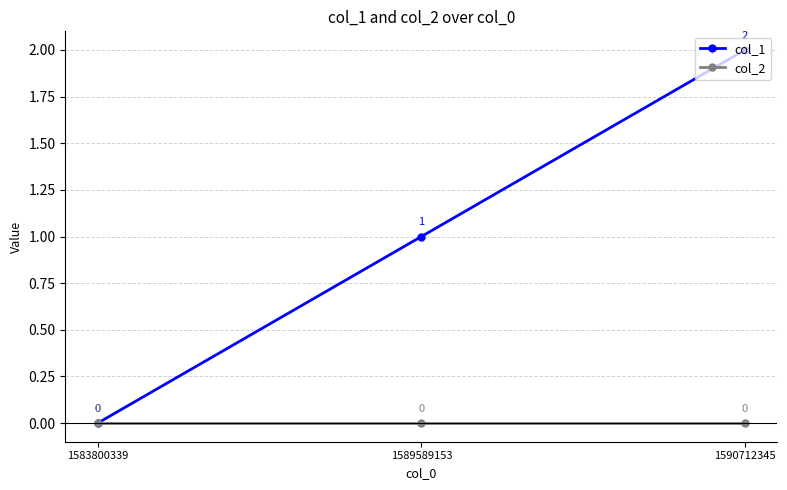

What are all the series names shown in the legend?

col_1, col_2